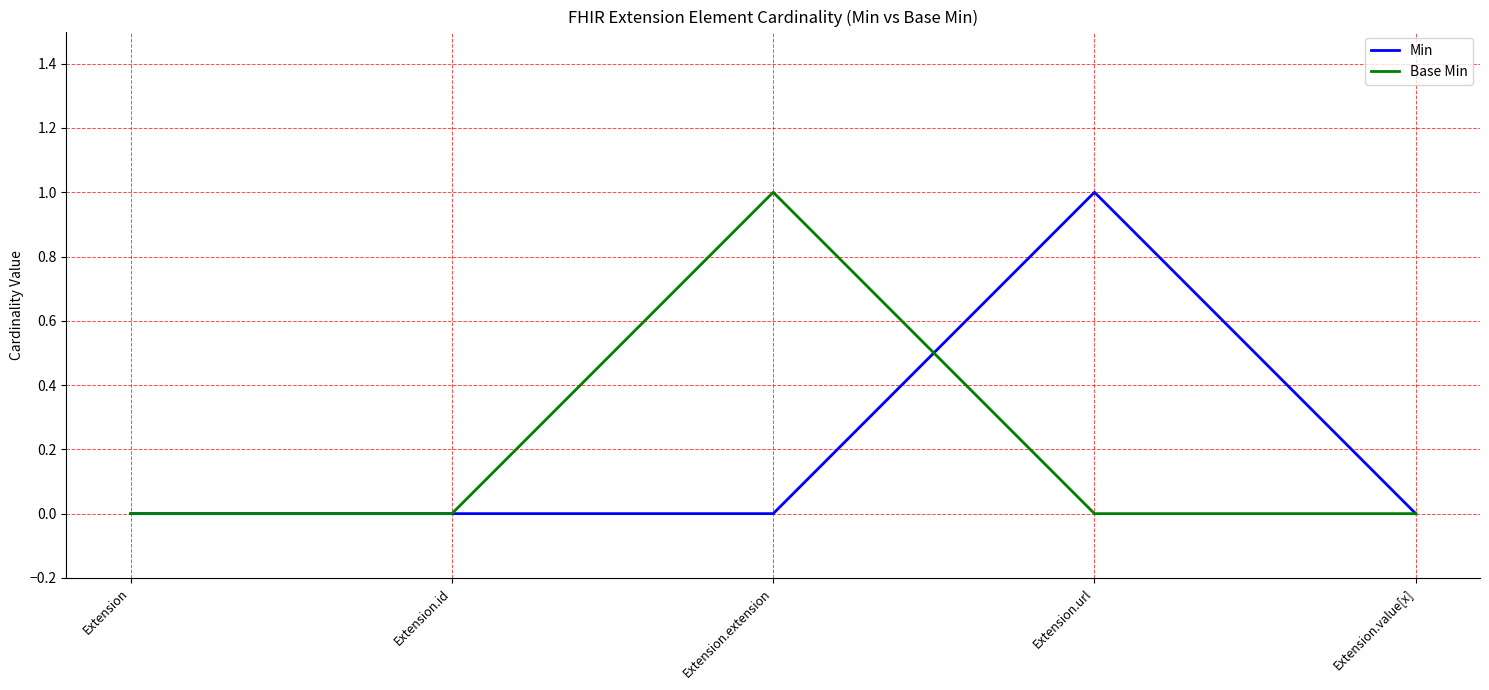

What is the difference between the maximum and minimum values in the Min series?

1